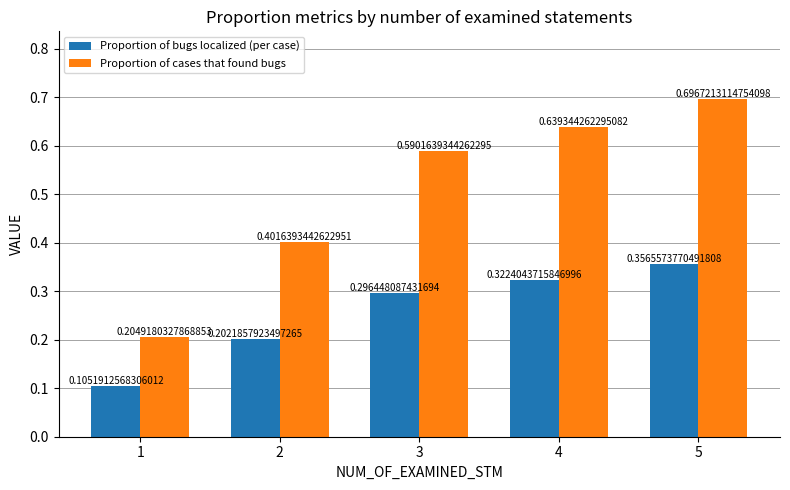

The Proportion of bugs localized (per case) series shows 0.4 at 5. True or false?

True